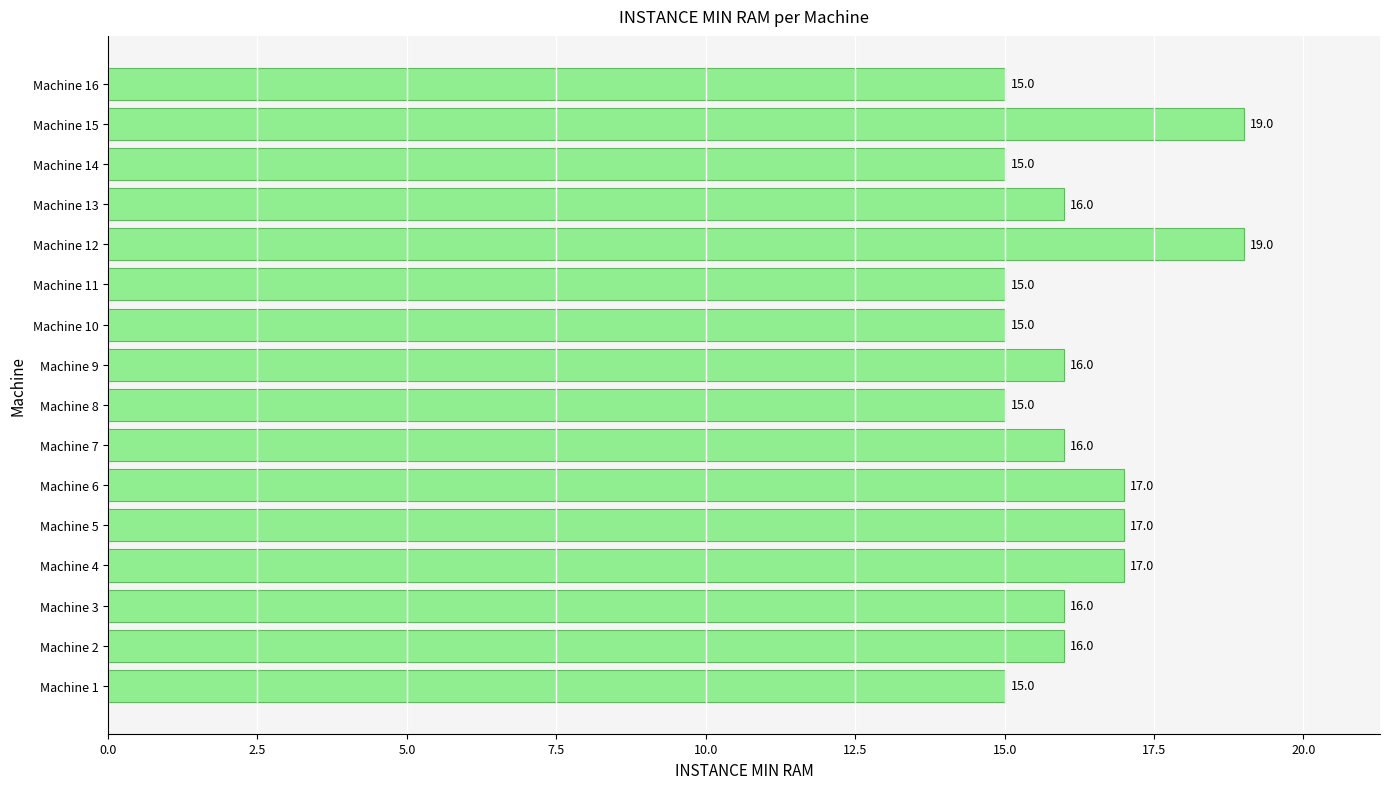

Reading top to bottom, what are all the values shown in this chart?

Machine 16=15	Machine 15=19	Machine 14=15	Machine 13=16	Machine 12=19	Machine 11=15	Machine 10=15	Machine 9=16	Machine 8=15	Machine 7=16	Machine 6=17	Machine 5=17	Machine 4=17	Machine 3=16	Machine 2=16	Machine 1=15